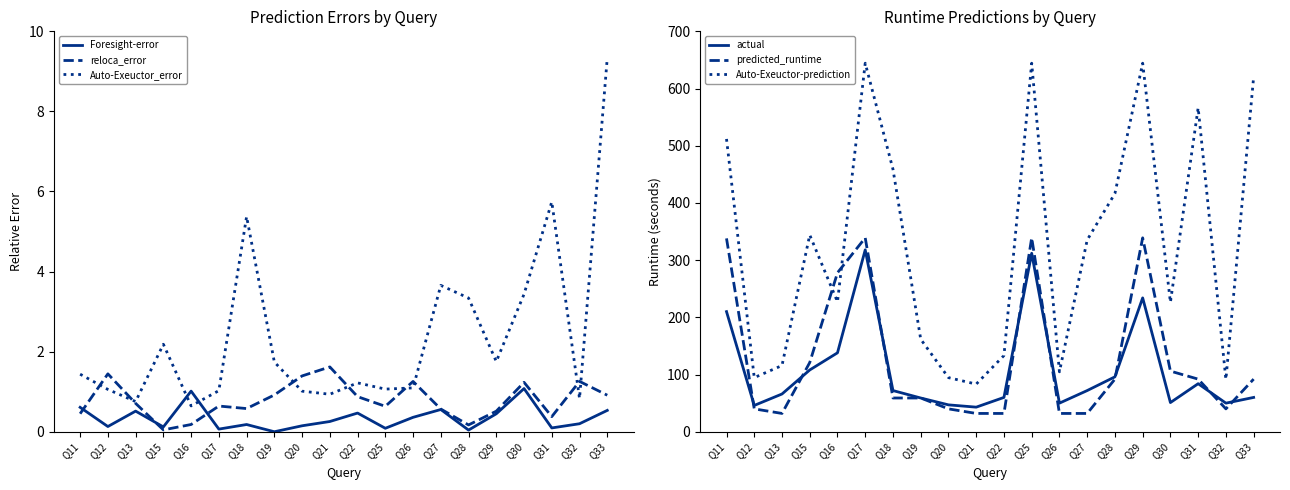

Where is the first local maximum for actual?

Q17